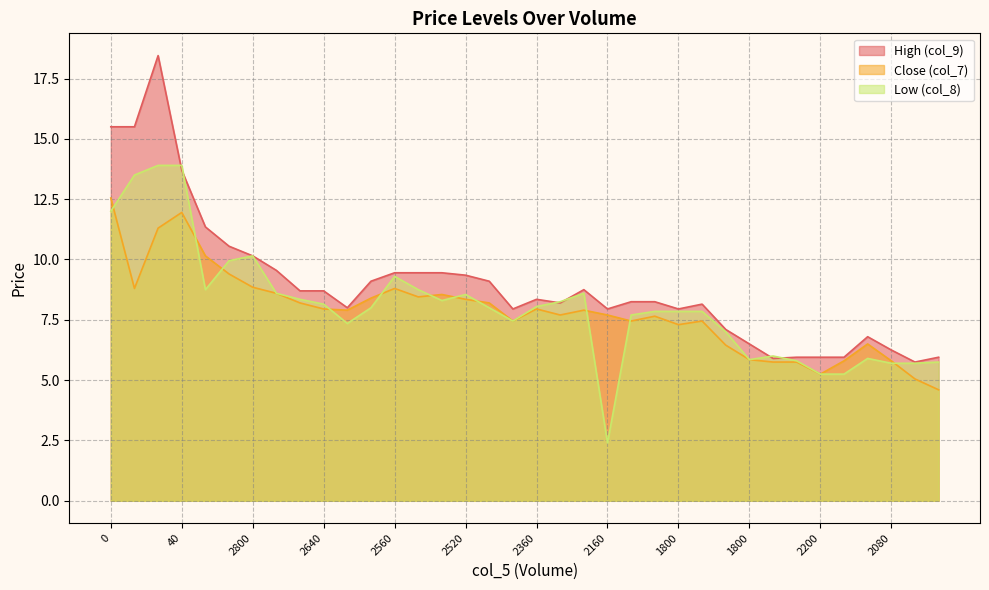

What is the average value of the col_7 series?

7.8